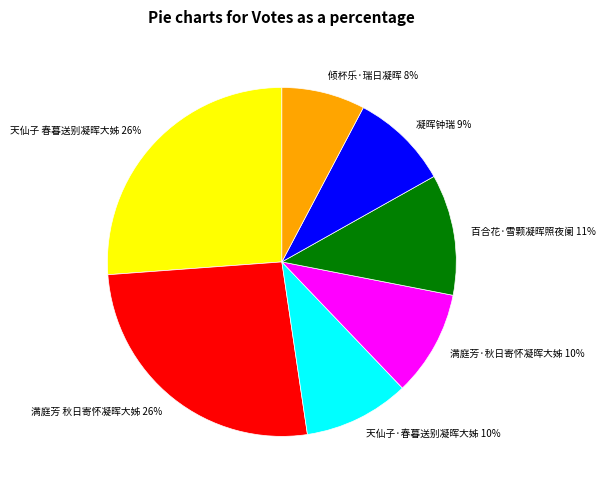

Count the number of slices in the pie.

7